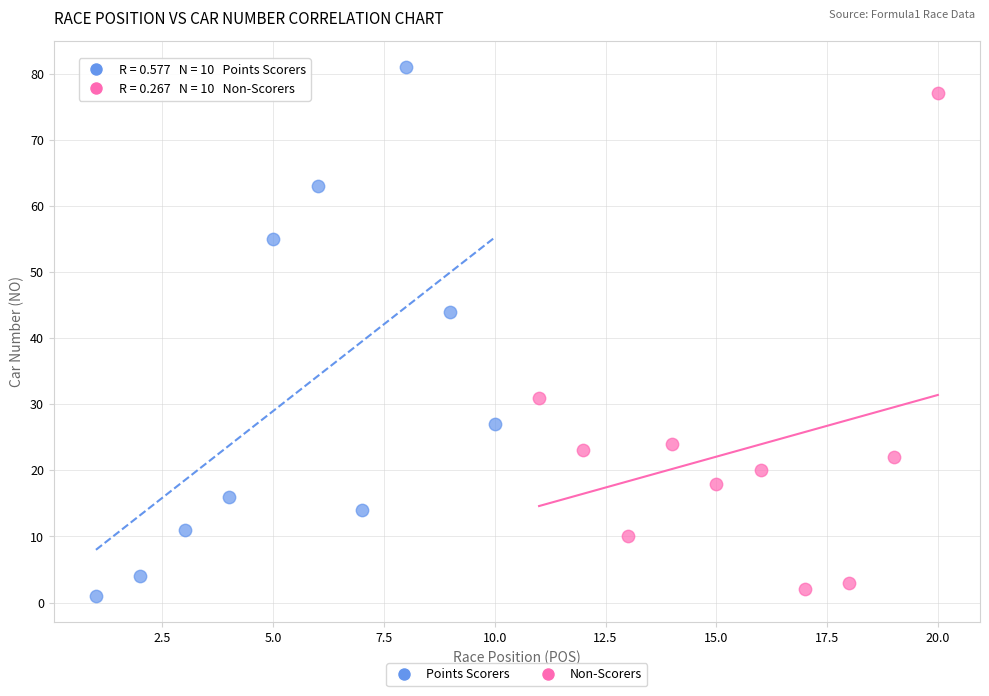

Which series has the largest Y range (max minus min)?

Points Scorers